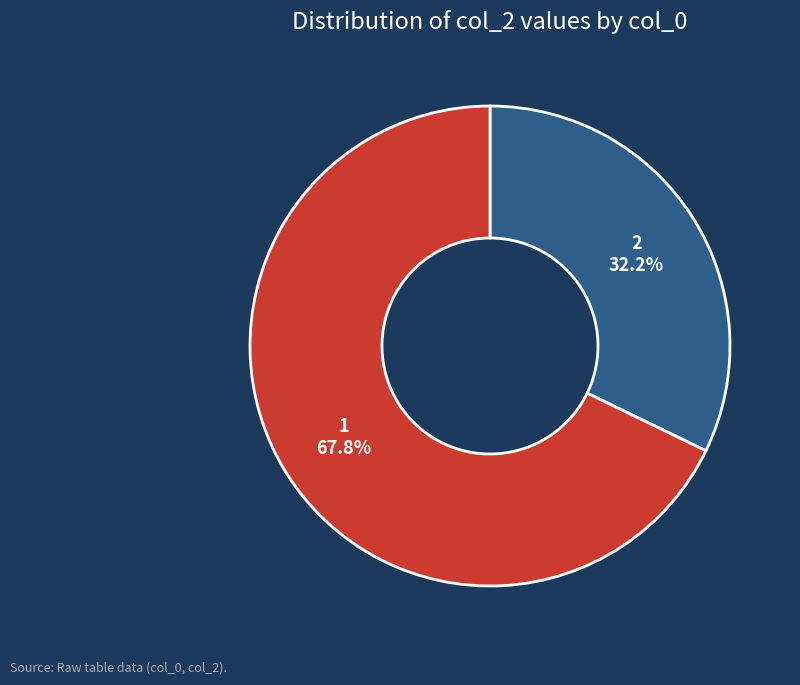

True or false: 2 accounts for 32% of the total.

True